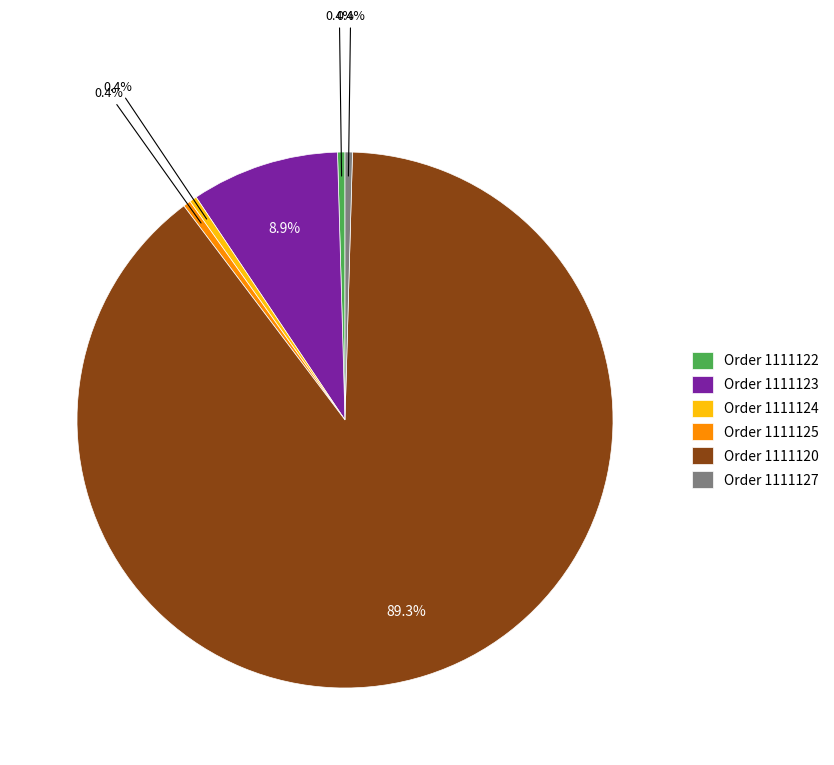

Is the sum of Order 1111122 and Order 1111127 greater than half?

No